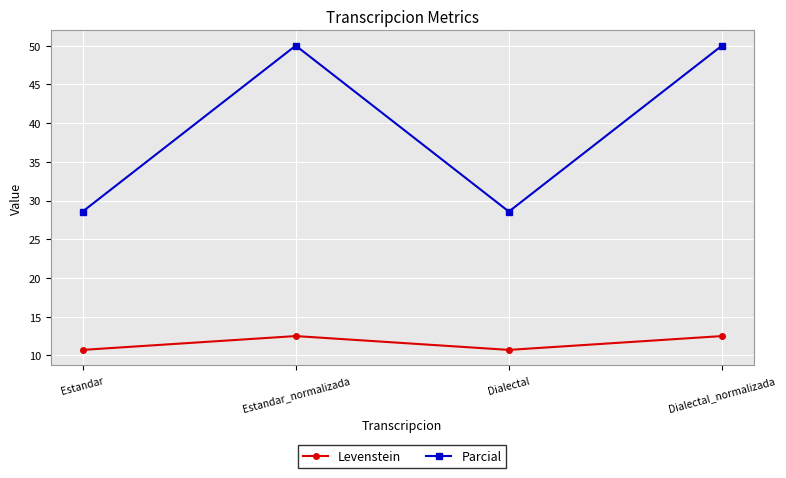

How many lines are shown in the chart?

2